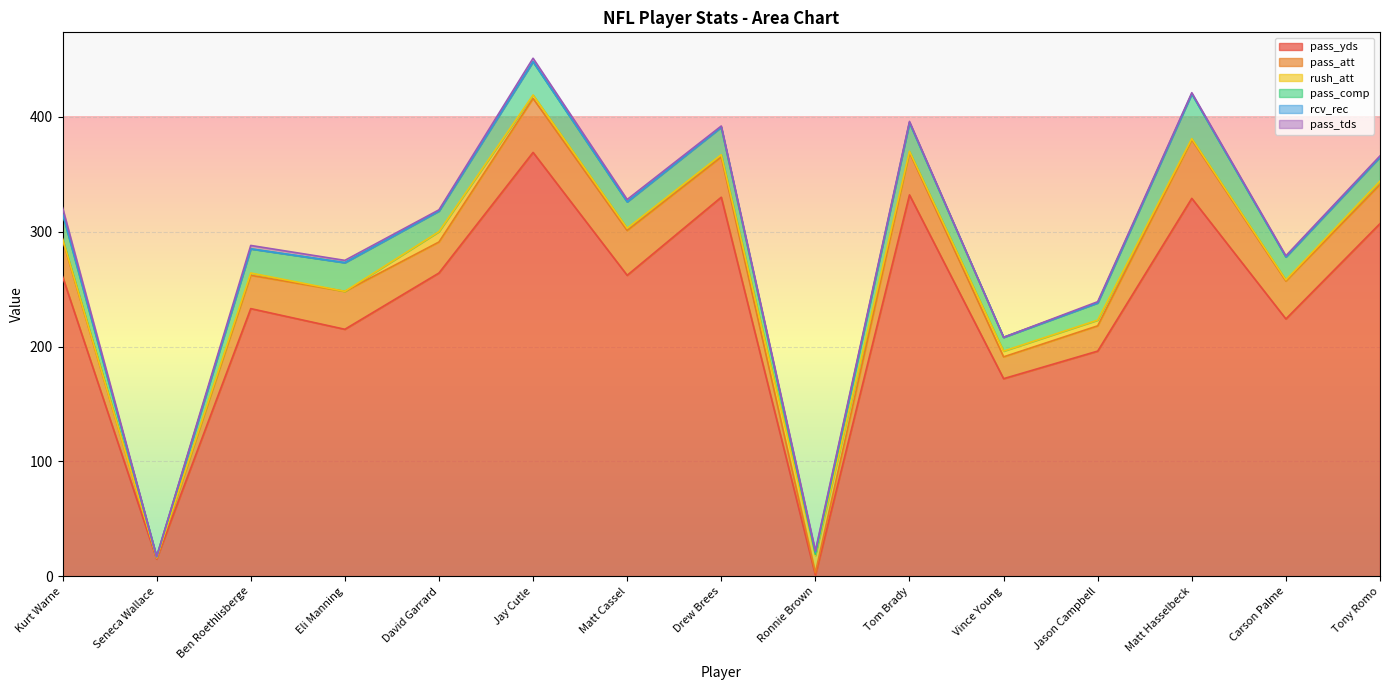

Reading right to left, what are all the values shown in this chart?

pass_yds: Tony Romo=307	Carson Palme=224	Matt Hasselbeck=329	Jason Campbell=196	Vince Young=172	Tom Brady=332	Ronnie Brown=1	Drew Brees=330	Matt Cassel=262	Jay Cutle=369	David Garrard=264	Eli Manning=215	Ben Roethlisberge=233	Seneca Wallace=15	Kurt Warne=261
pass_att: Tony Romo=34	Carson Palme=33	Matt Hasselbeck=51	Jason Campbell=22	Vince Young=19	Tom Brady=37	Ronnie Brown=2	Drew Brees=35	Matt Cassel=39	Jay Cutle=47	David Garrard=27	Eli Manning=33	Ben Roethlisberge=29	Seneca Wallace=1	Kurt Warne=32
rush_att: Tony Romo=3	Carson Palme=1	Matt Hasselbeck=1	Jason Campbell=5	Vince Young=5	Tom Brady=1	Ronnie Brown=15	Drew Brees=2	Matt Cassel=2	Jay Cutle=3	David Garrard=9	Eli Manning=0	Ben Roethlisberge=2	Seneca Wallace=0	Kurt Warne=1
pass_comp: Tony Romo=21	Carson Palme=20	Matt Hasselbeck=39	Jason Campbell=15	Vince Young=12	Tom Brady=25	Ronnie Brown=1	Drew Brees=24	Matt Cassel=23	Jay Cutle=29	David Garrard=18	Eli Manning=25	Ben Roethlisberge=21	Seneca Wallace=1	Kurt Warne=22
rcv_rec: Tony Romo=0	Carson Palme=0	Matt Hasselbeck=0	Jason Campbell=0	Vince Young=0	Tom Brady=0	Ronnie Brown=2	Drew Brees=0	Matt Cassel=0	Jay Cutle=0	David Garrard=0	Eli Manning=0	Ben Roethlisberge=0	Seneca Wallace=0	Kurt Warne=0
pass_tds: Tony Romo=1	Carson Palme=1	Matt Hasselbeck=1	Jason Campbell=1	Vince Young=0	Tom Brady=1	Ronnie Brown=1	Drew Brees=1	Matt Cassel=2	Jay Cutle=3	David Garrard=1	Eli Manning=2	Ben Roethlisberge=3	Seneca Wallace=0	Kurt Warne=5